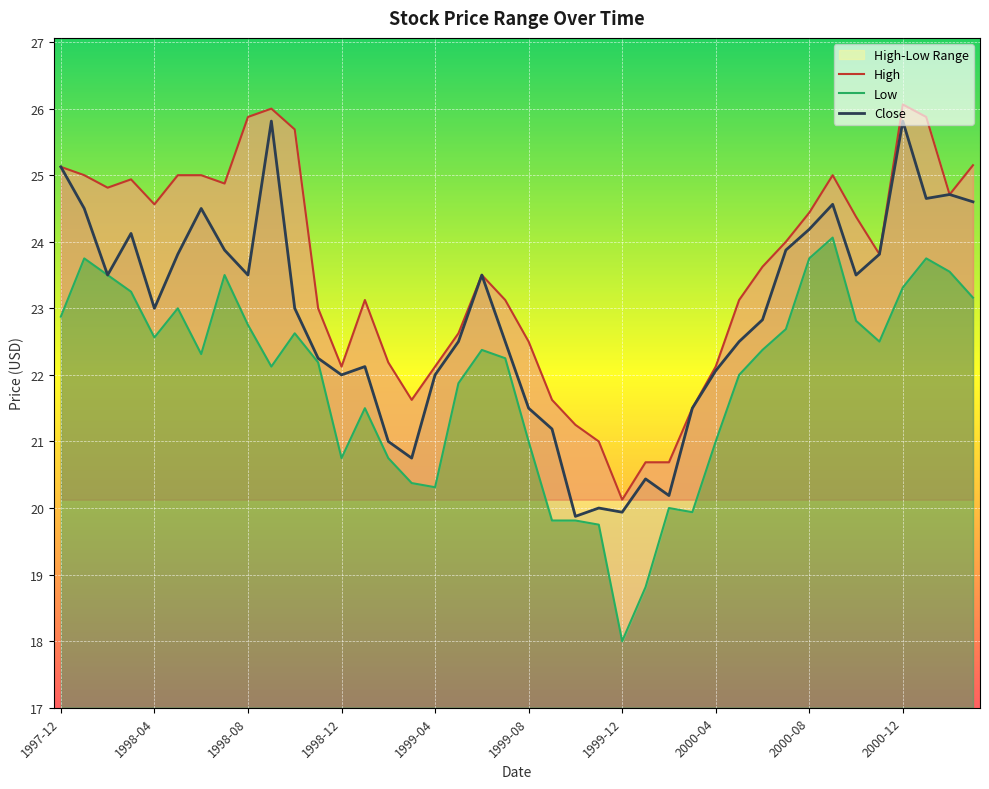

Which series has the widest spread of values?

Low